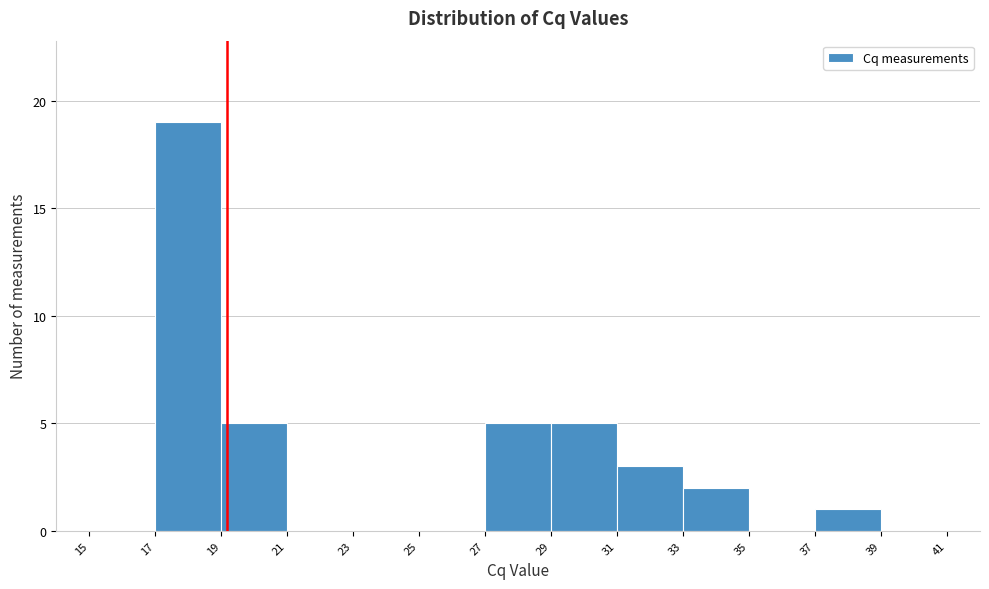

Over which range of the x-axis is the bar tallest?

17 to 19